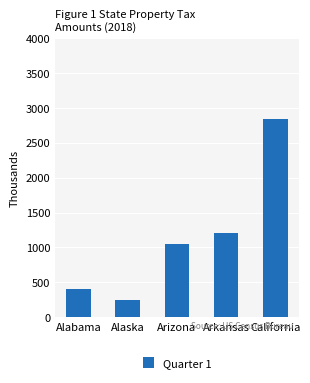

What is the difference between the maximum and minimum values?

2584.4